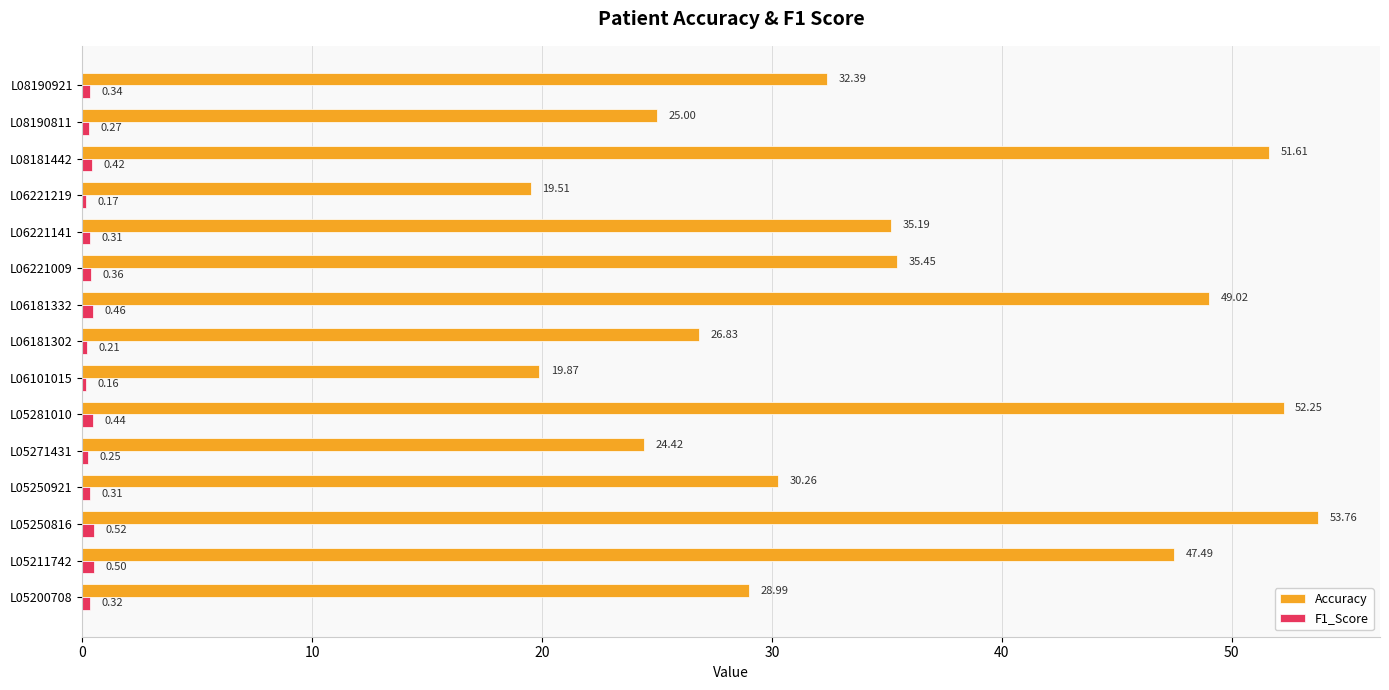

What is the total value across all series at L05200708?

29.3